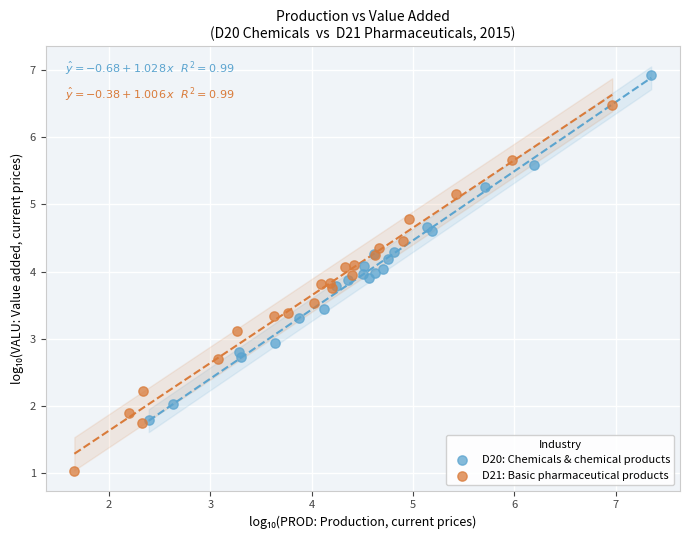

Which series contains the lowest Y value?

D21: Basic pharmaceutical products